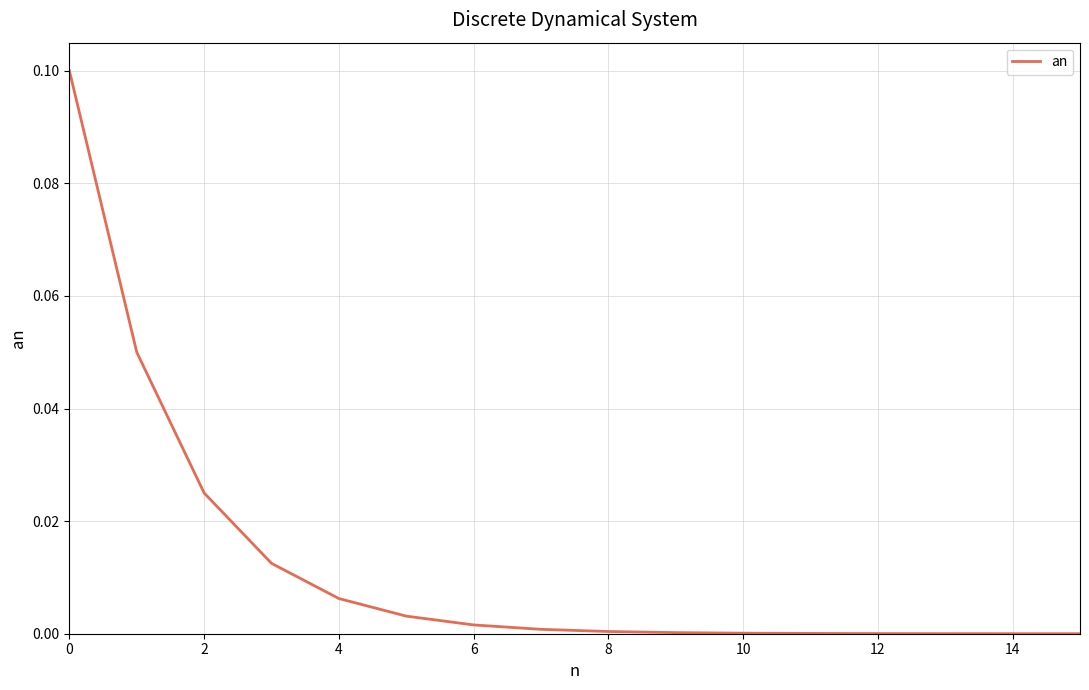

What is the greatest value displayed?

0.1